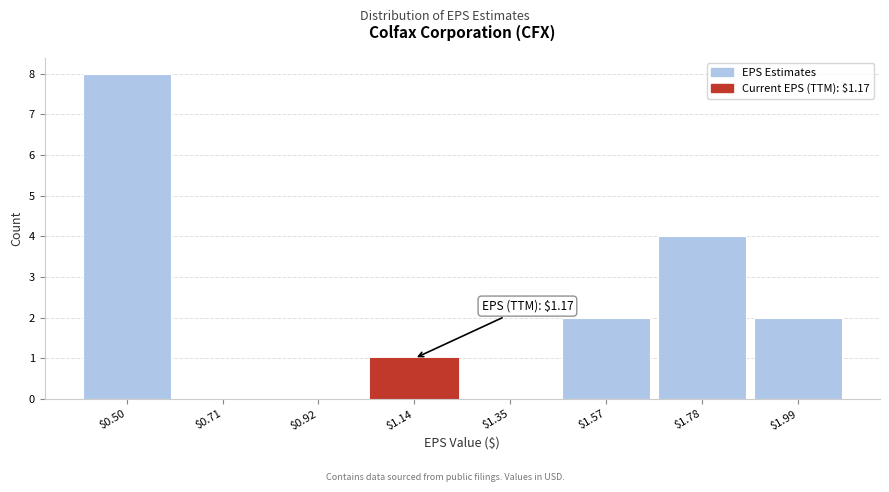

Which range on the x-axis has the tallest bar?

0.40 to 0.60